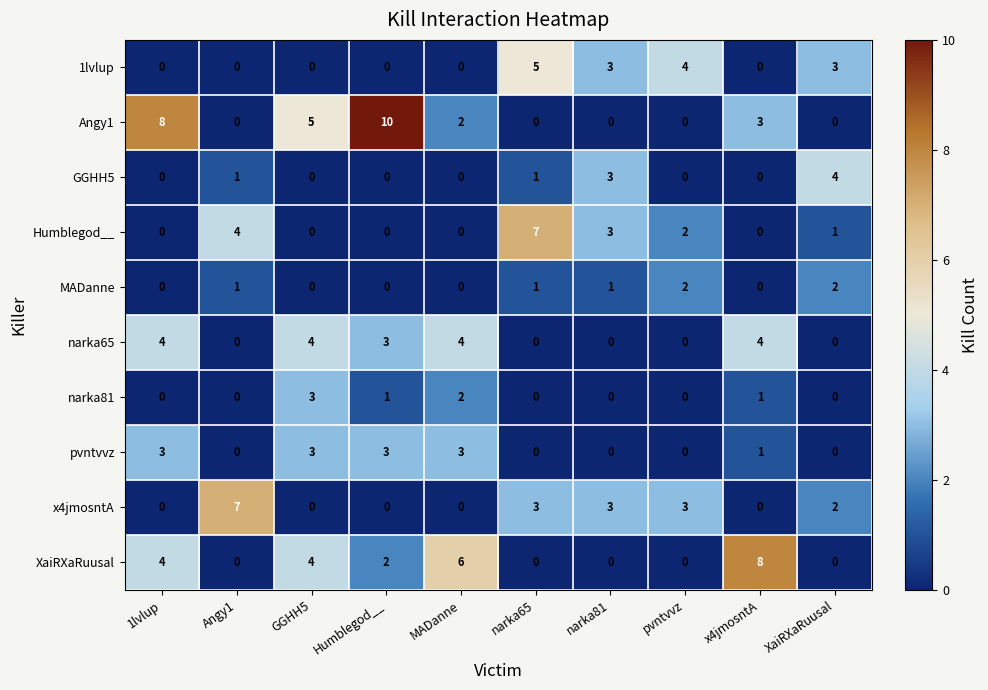

How many series are shown in this chart?

10